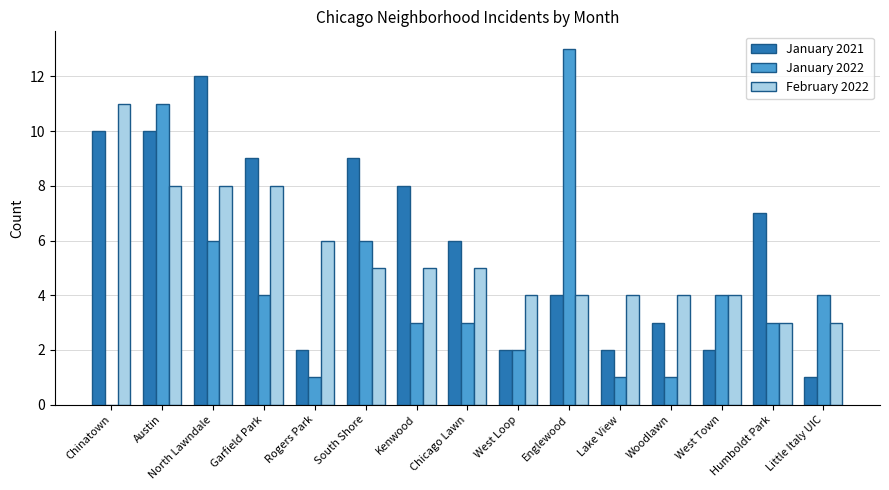

What are all the series names shown in the legend?

January 2021, January 2022, February 2022